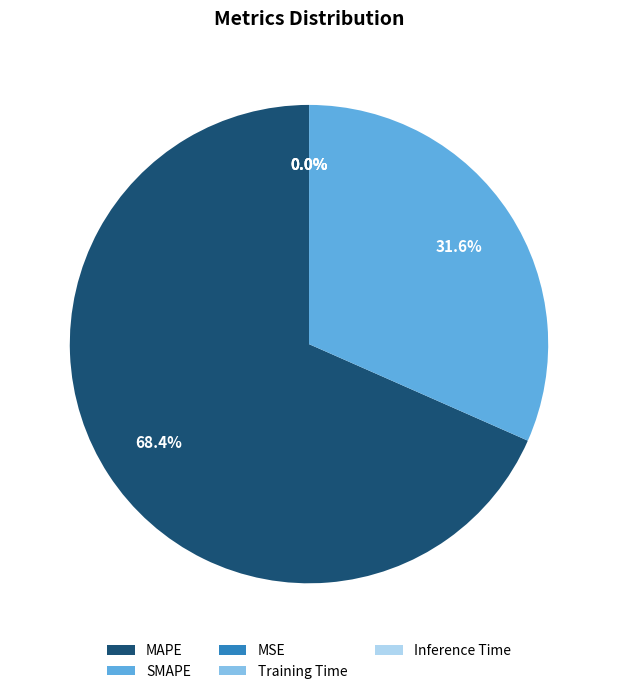

Does SMAPE represent more than half of the total?

No